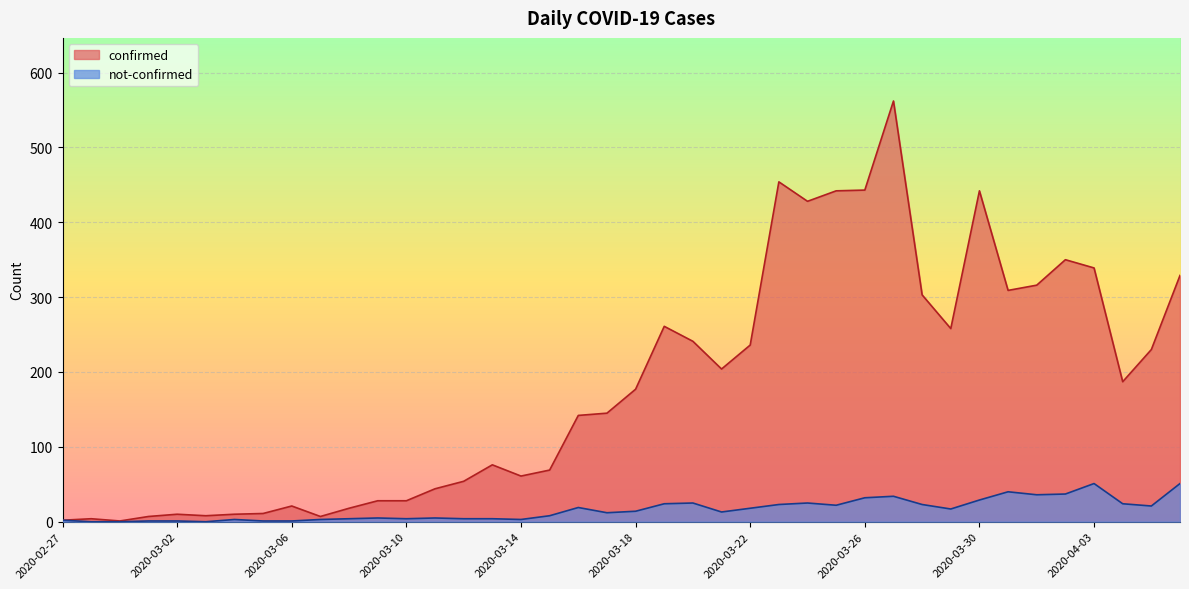

How many interior local peaks does the confirmed series have?

9